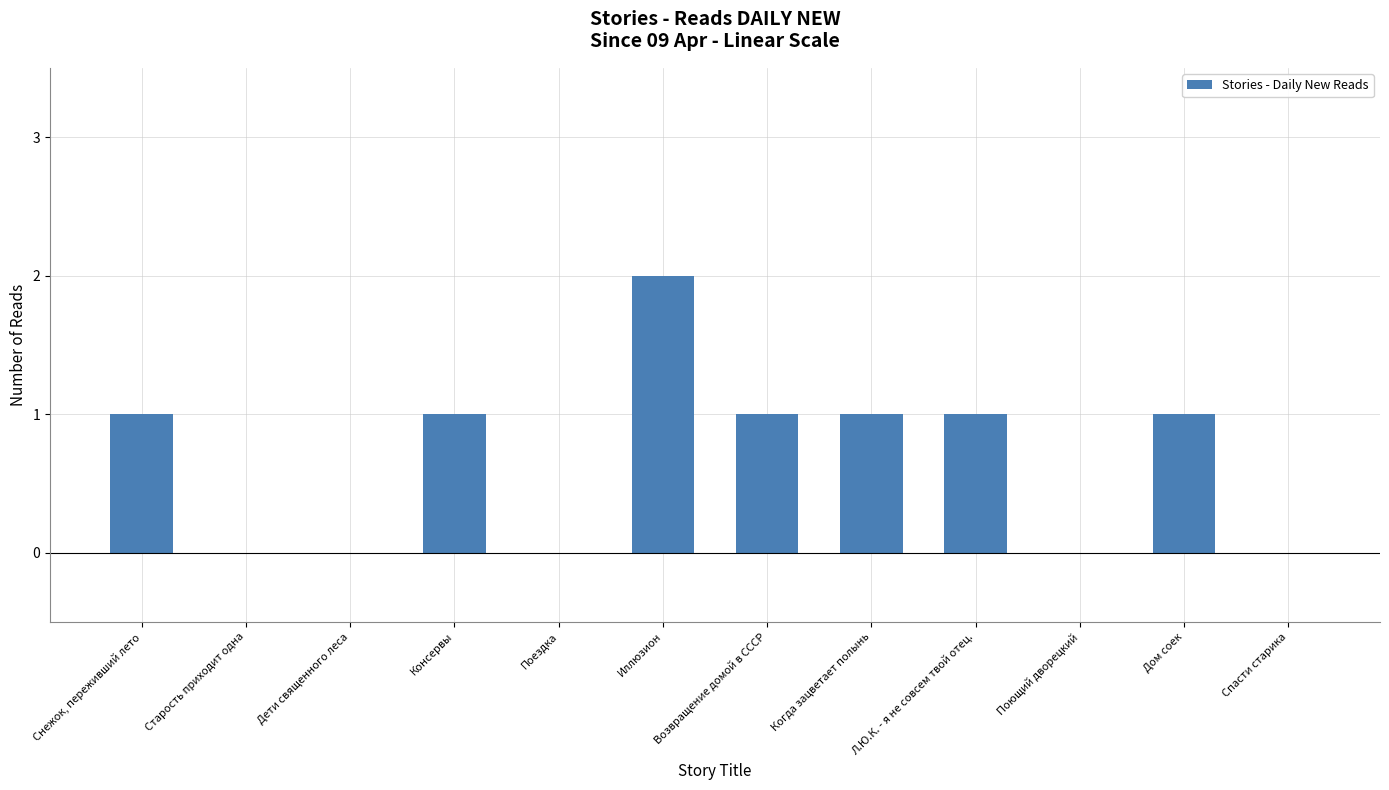

The value at Поющий дворецкий is 0. True or false?

True